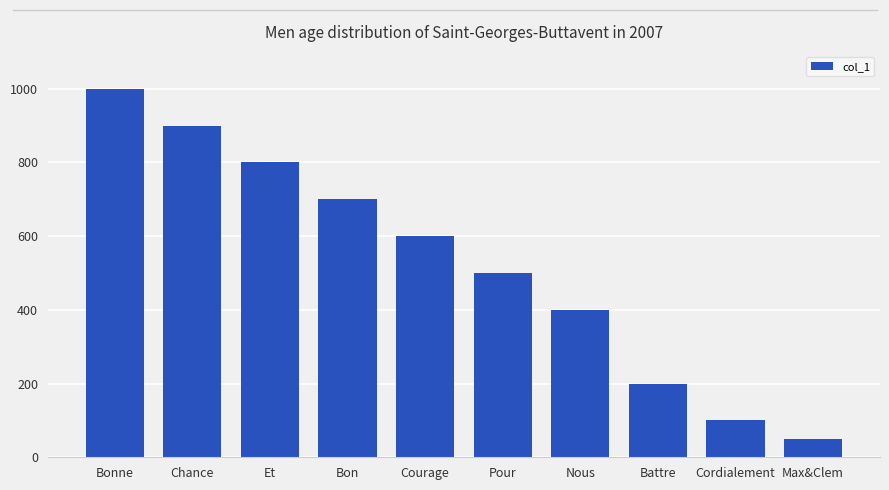

Does the chart contain any negative values?

No